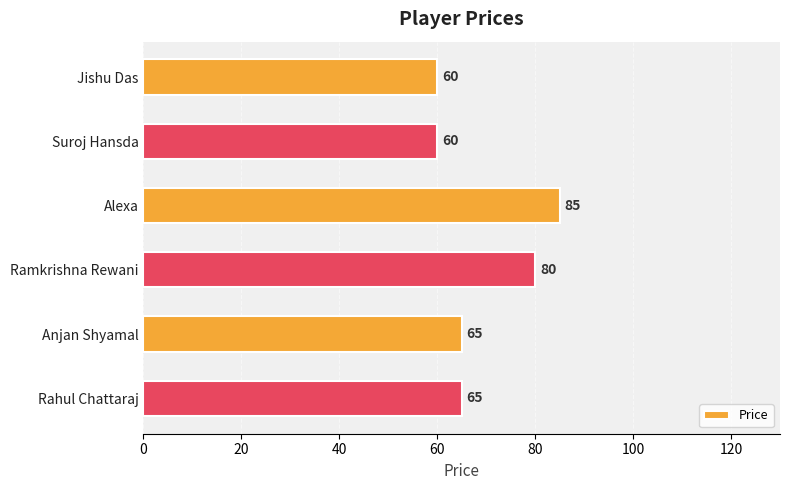

What is the average value?

69